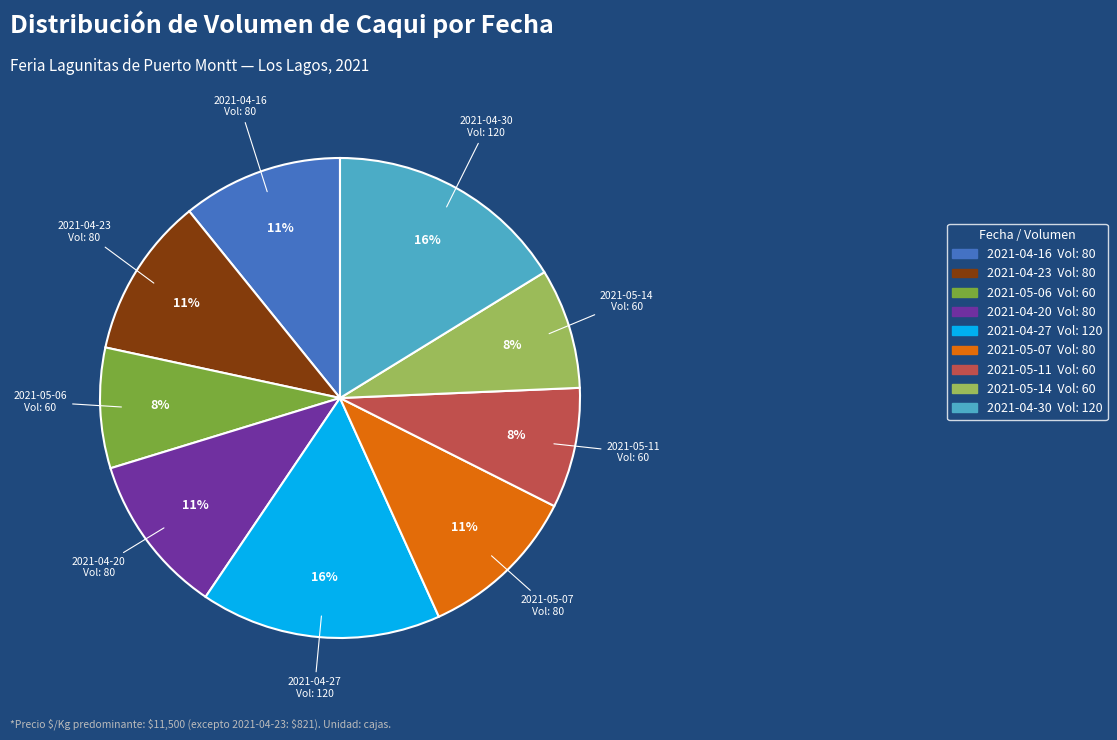

How many segments does this pie chart have?

9